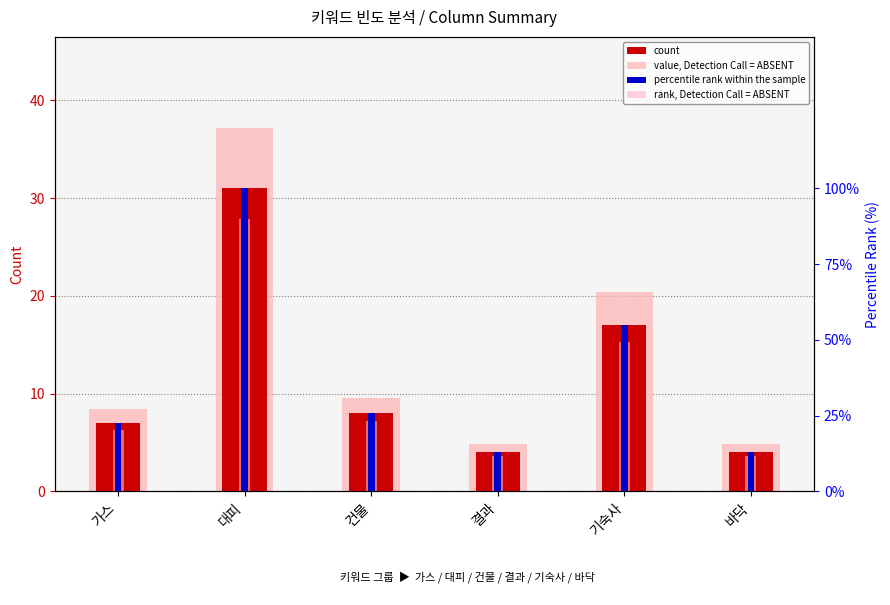

What is the greatest value displayed?

100.0